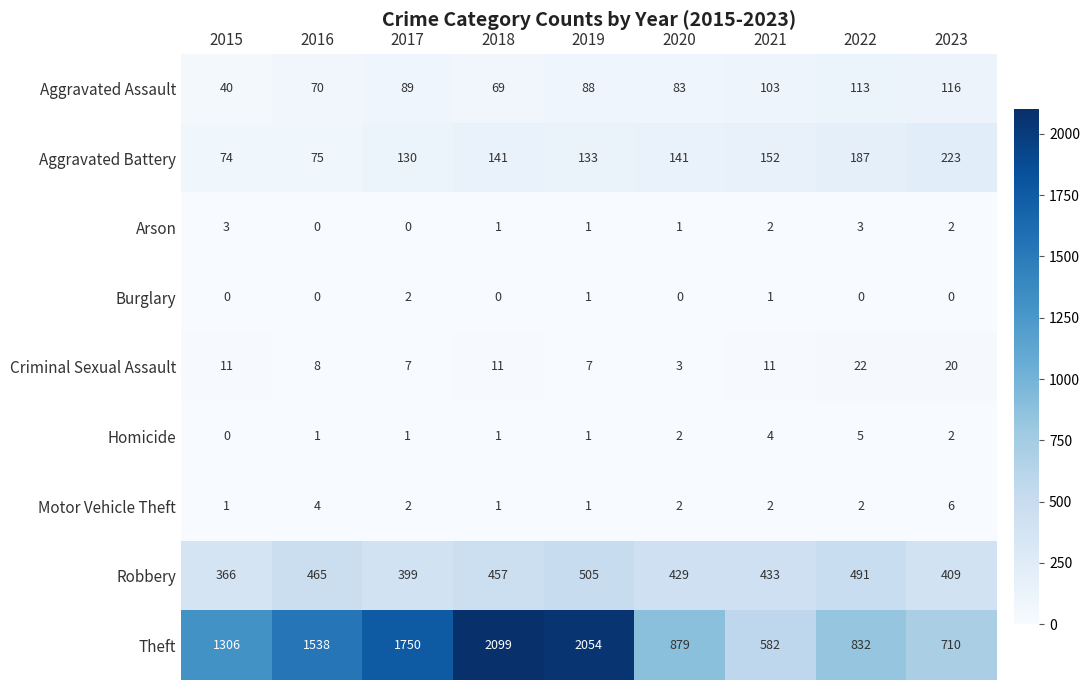

What is the spread (max minus min) of values at 2019?

2053